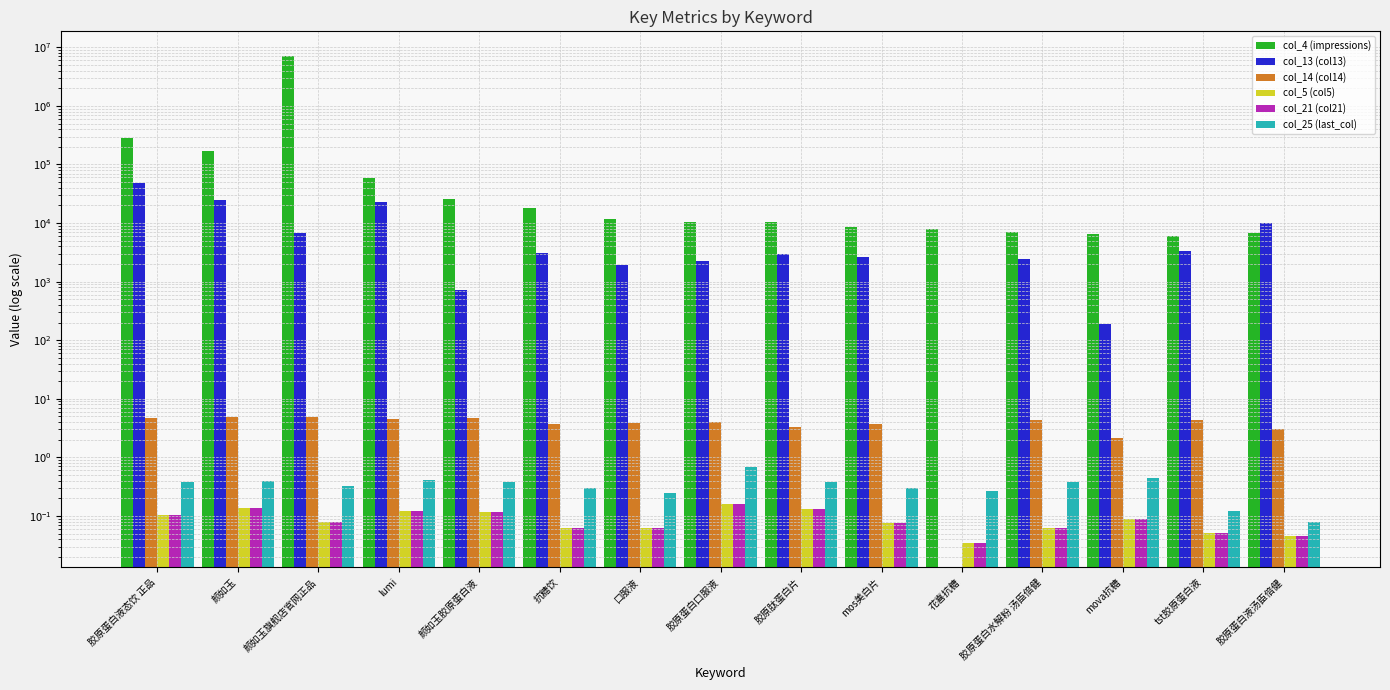

The value of col_21 (col21) at 胶原蛋白水解粉 汤臣倍健 is 0.1. True or false?

True